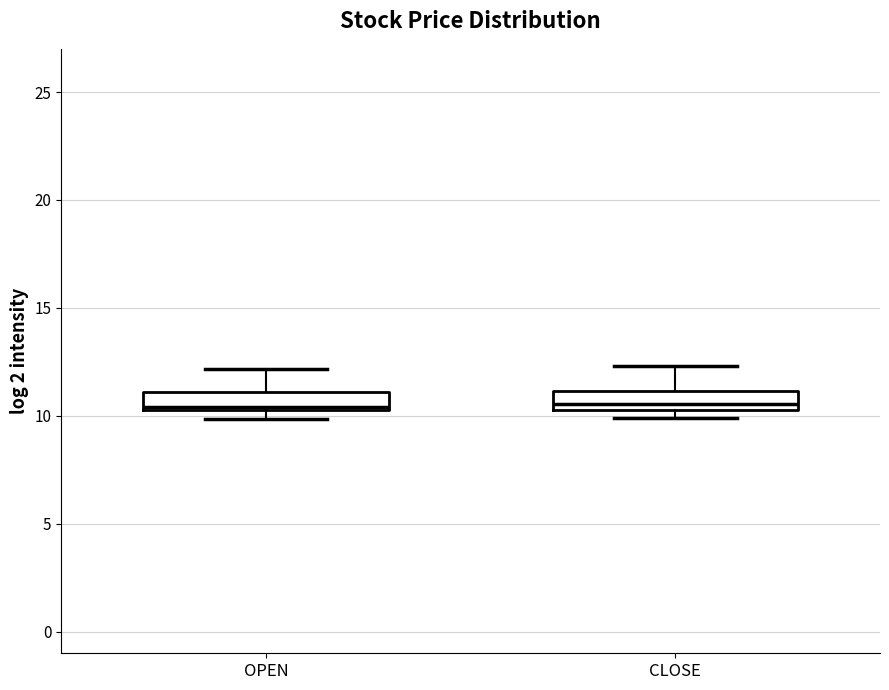

Where is the lower edge of the box for OPEN on the y-axis? The values are not printed on the chart, so give them approximately, as read against the axis.

10.5